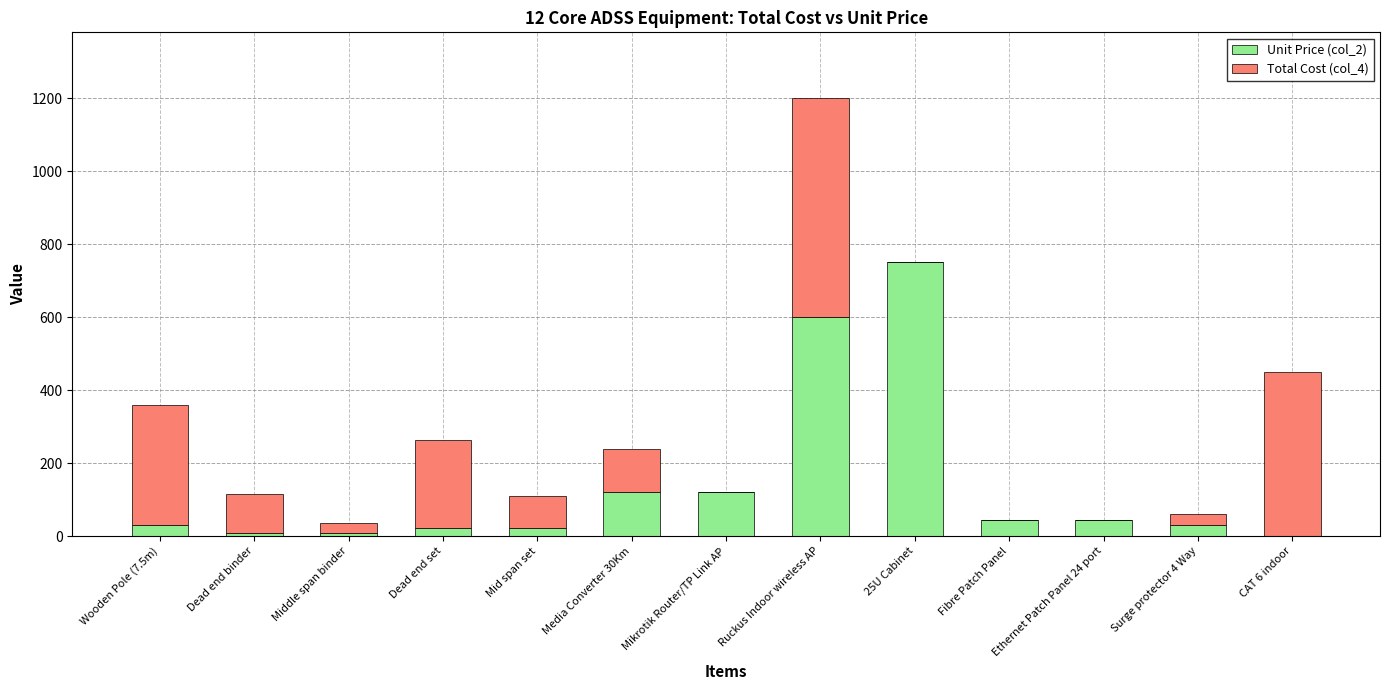

True or false: Unit Price (col_2) has a value of 600.0 at Ruckus Indoor wireless AP.

True